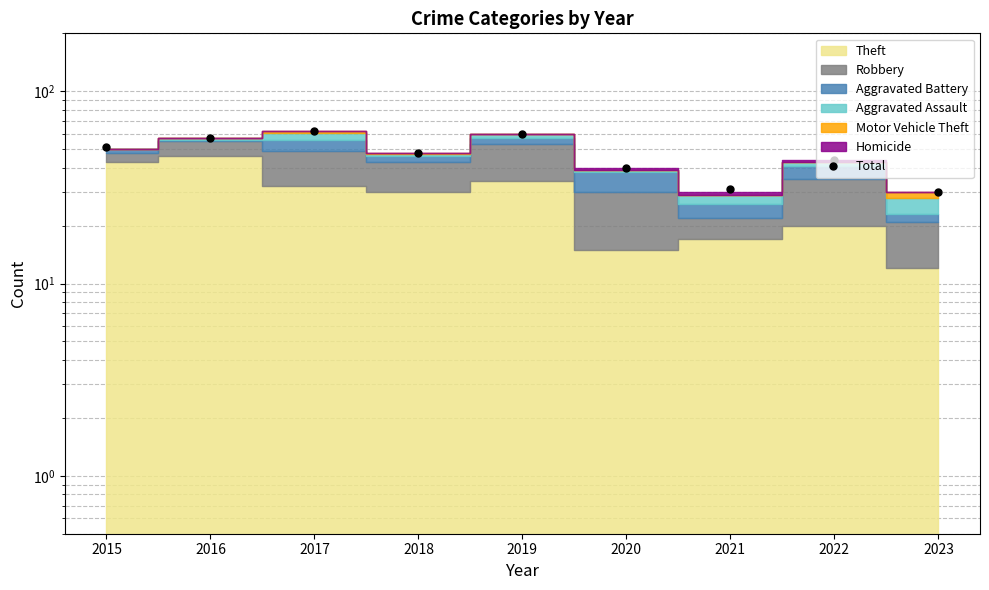

Where is the first local minimum?

2018